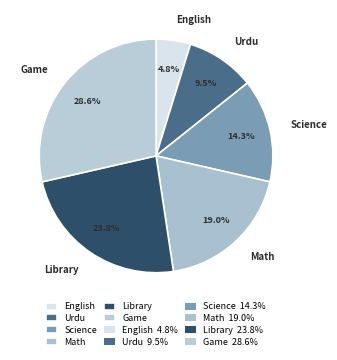

What percentage do Library and Urdu together represent?

33.3%